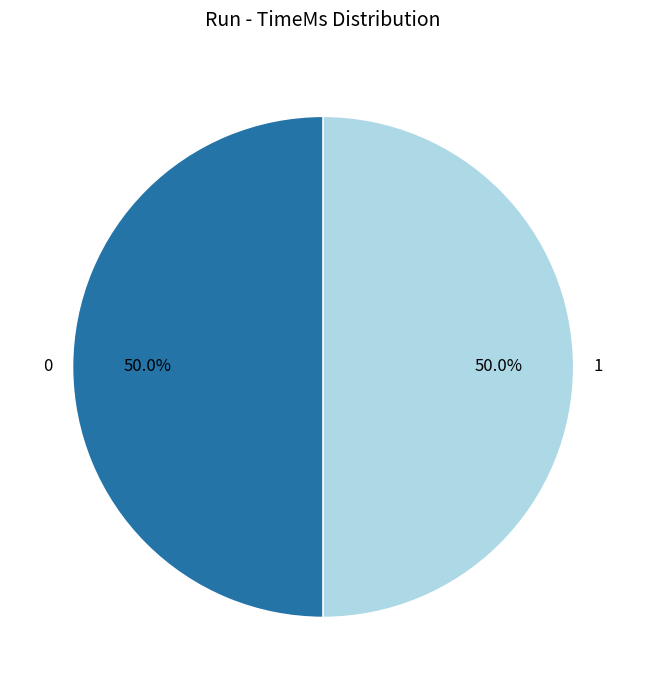

Do 0 and 1 together represent more than half of the pie?

Yes